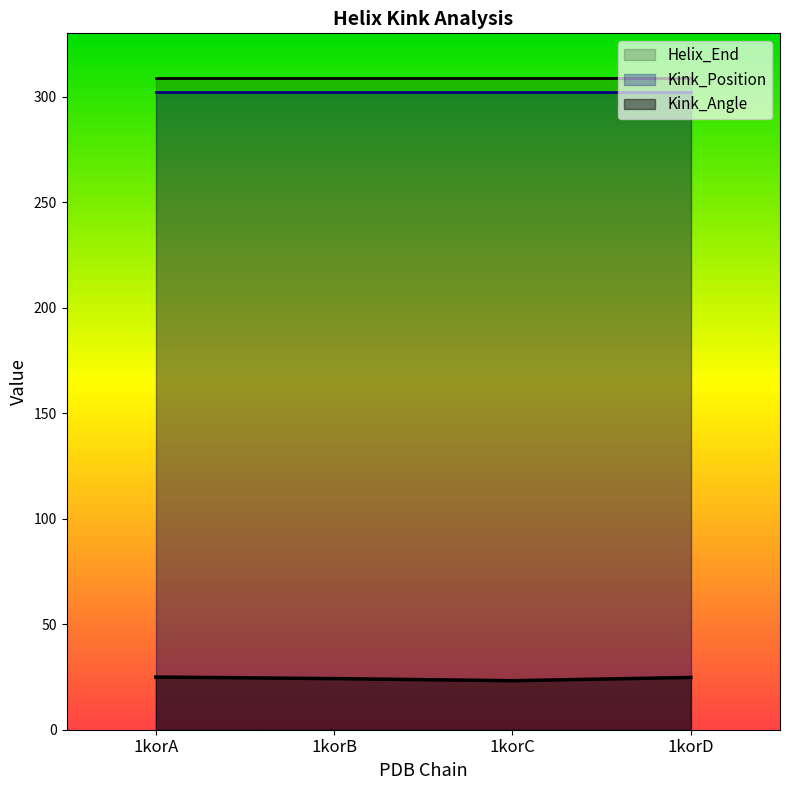

Reading left to right, what are all the values shown in this chart?

Kink_Angle: 24.9	24.2	23.2	24.8
Helix_End: 309.0	309.0	309.0	309.0
Kink_Position: 302.0	302.0	302.0	302.0